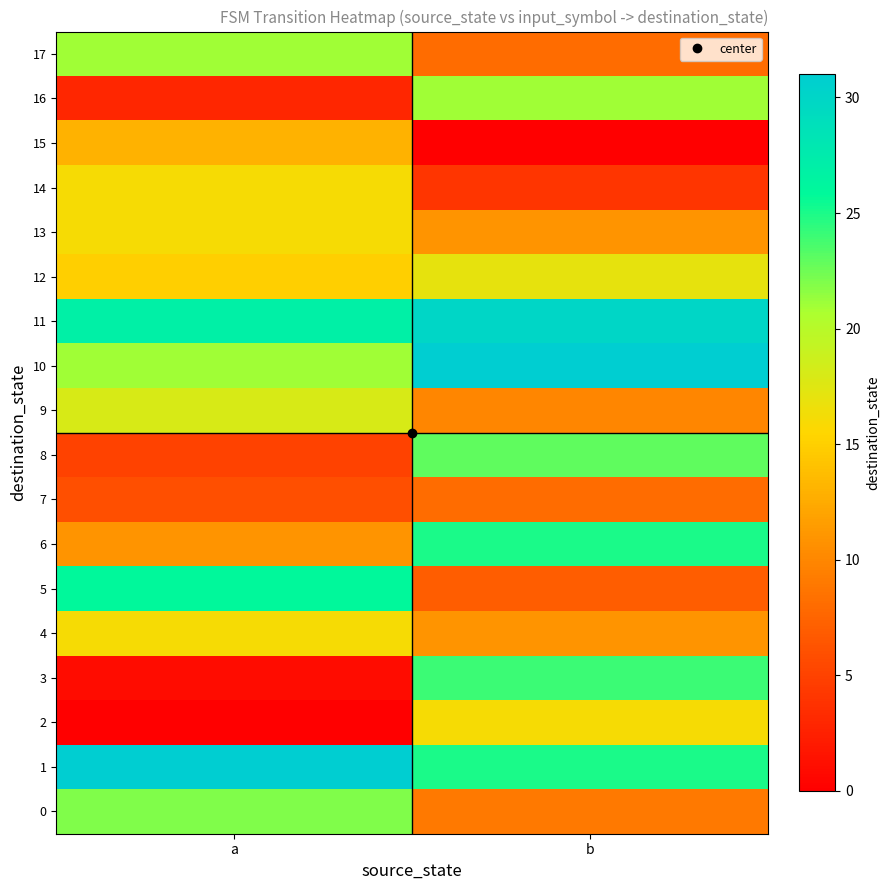

Reading left to right, list all the values displayed in this chart.

0: a=22	b=9
1: a=31	b=25
2: a=0	b=16
3: a=1	b=24
4: a=16	b=11
5: a=26	b=7
6: a=11	b=25
7: a=6	b=8
8: a=5	b=23
9: a=18	b=10
10: a=21	b=31
11: a=27	b=30
12: a=15	b=17
13: a=16	b=11
14: a=16	b=4
15: a=13	b=0
16: a=3	b=21
17: a=21	b=8